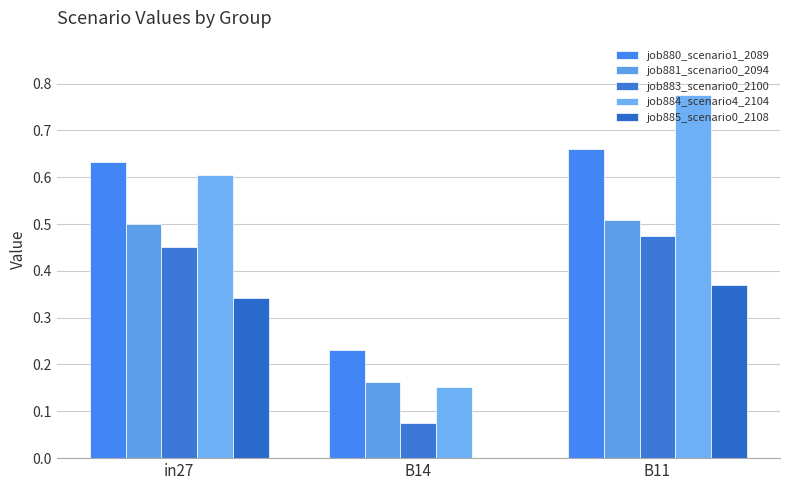

What are all the series names shown in the legend?

job880_scenario1_2089, job881_scenario0_2094, job883_scenario0_2100, job884_scenario4_2104, job885_scenario0_2108